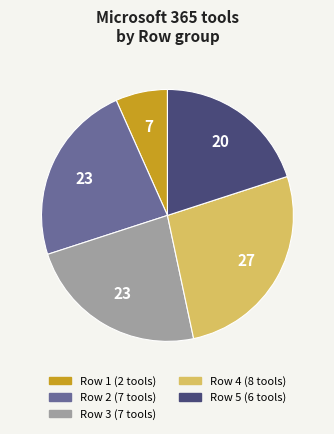

Does any single category account for the majority?

No